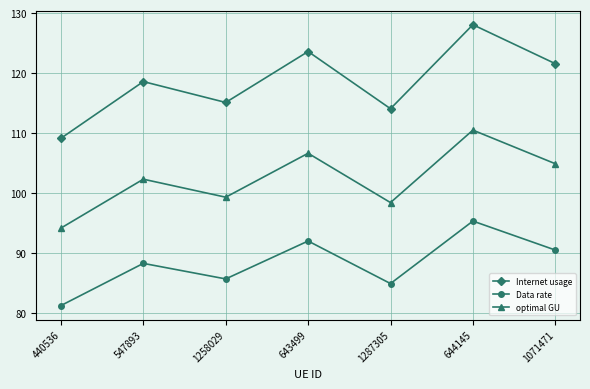

List the series in order of their peak value, highest first.

Internet usage, optimal GU, Data rate